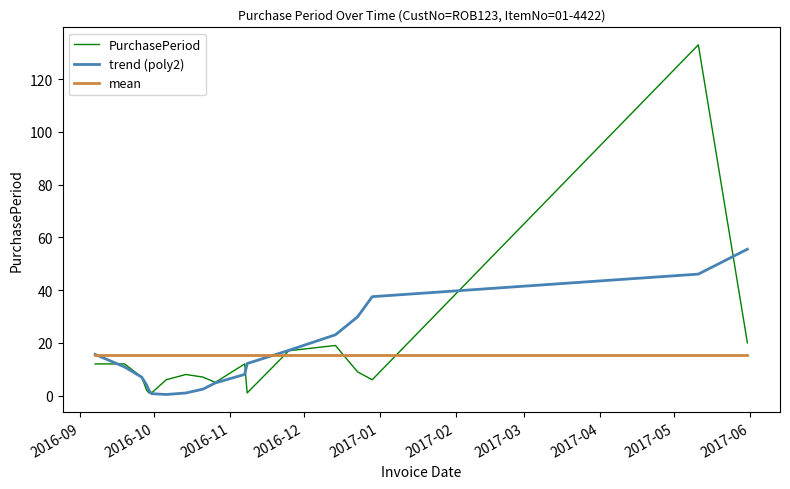

Which series has the largest range (max minus min)?

PurchasePeriod